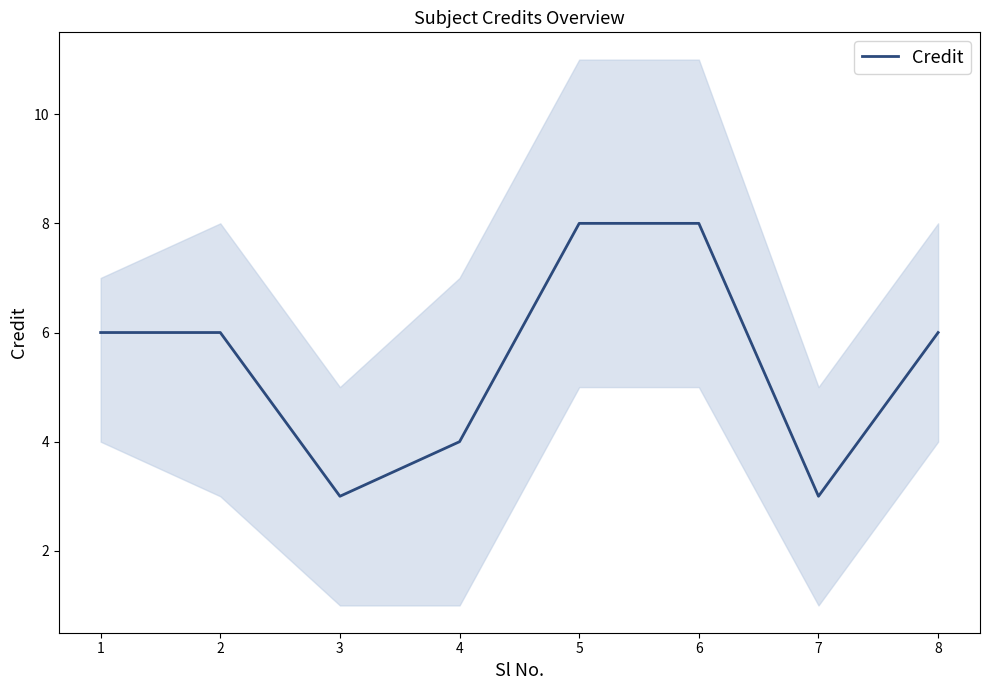

What is the sum of all values?

44